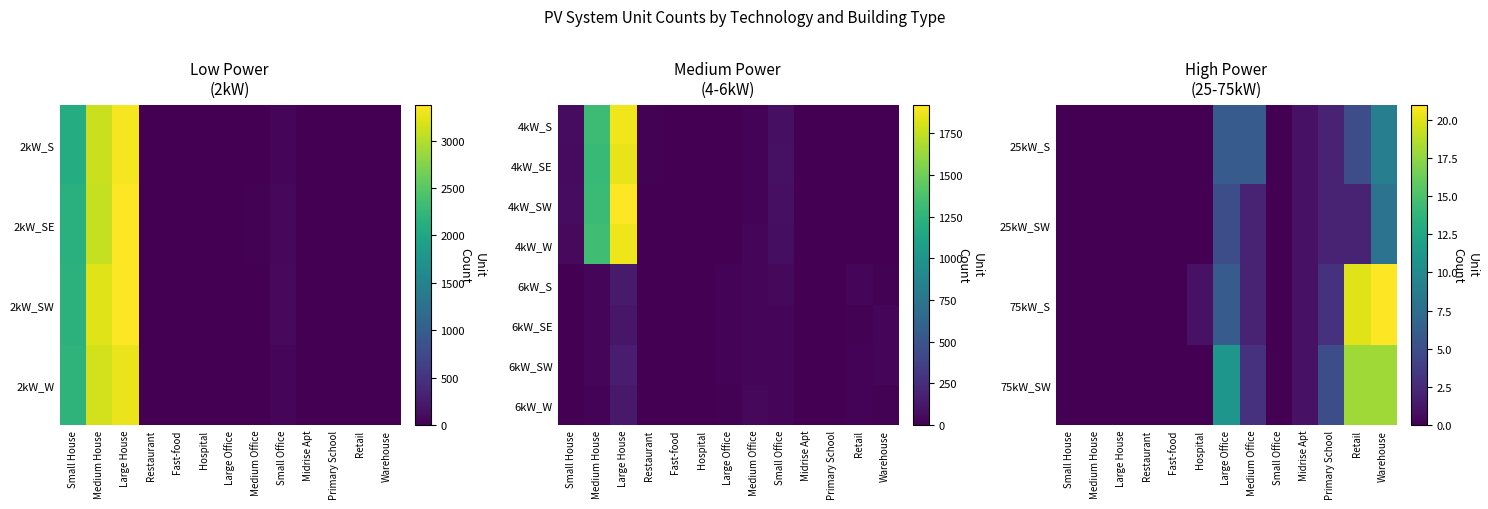

Which category has the highest value across all series?

Large House